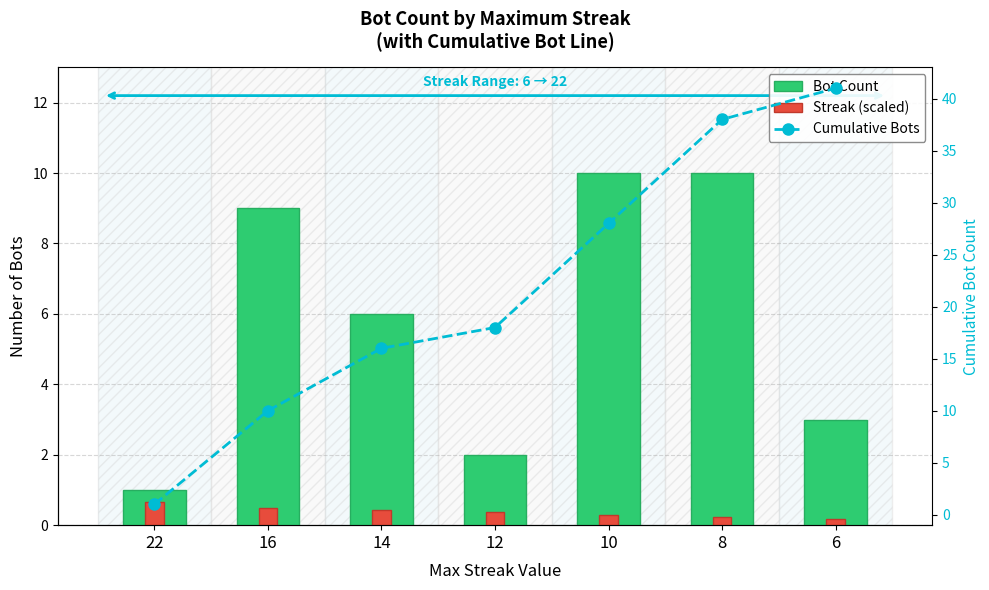

At which label does Streak (scaled) reach its peak?

22